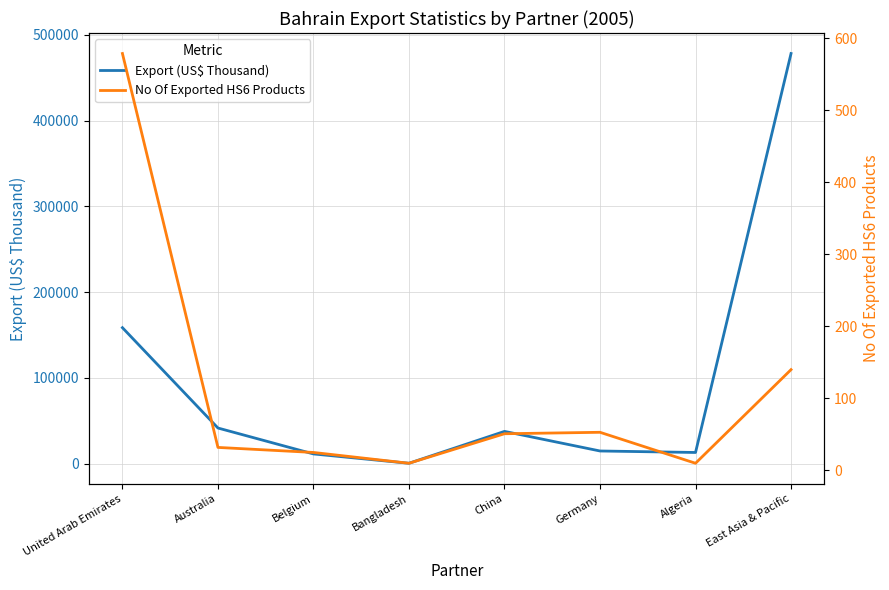

What is the greatest value displayed?

478151.4